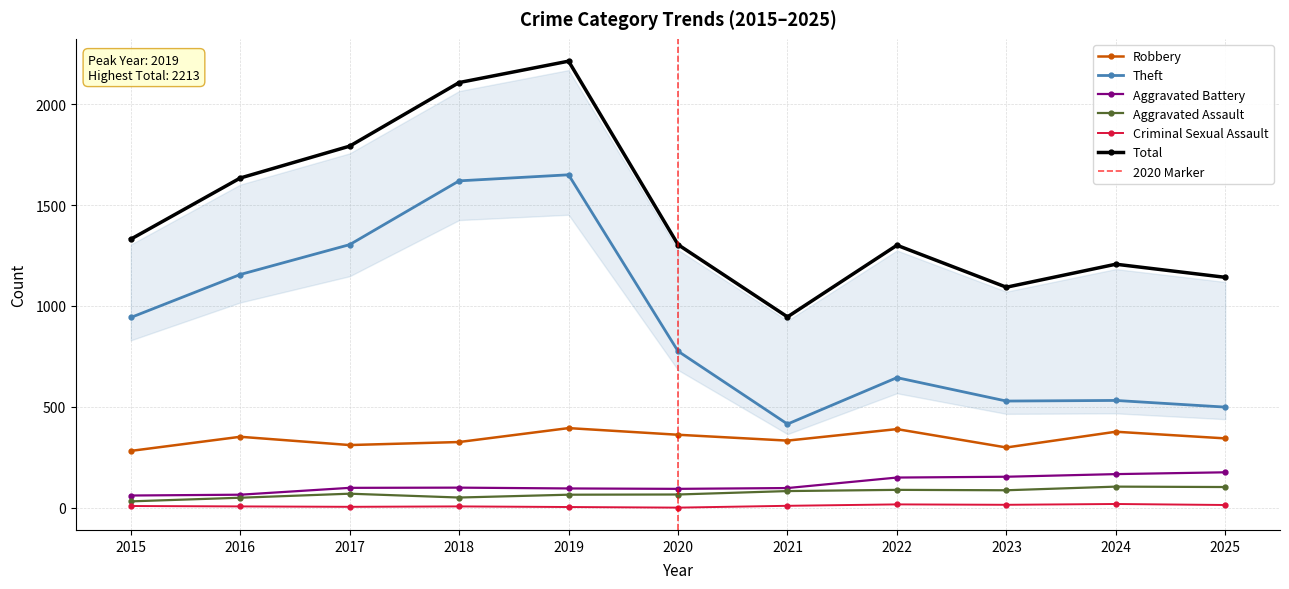

What is the maximum value shown in the chart?

2213